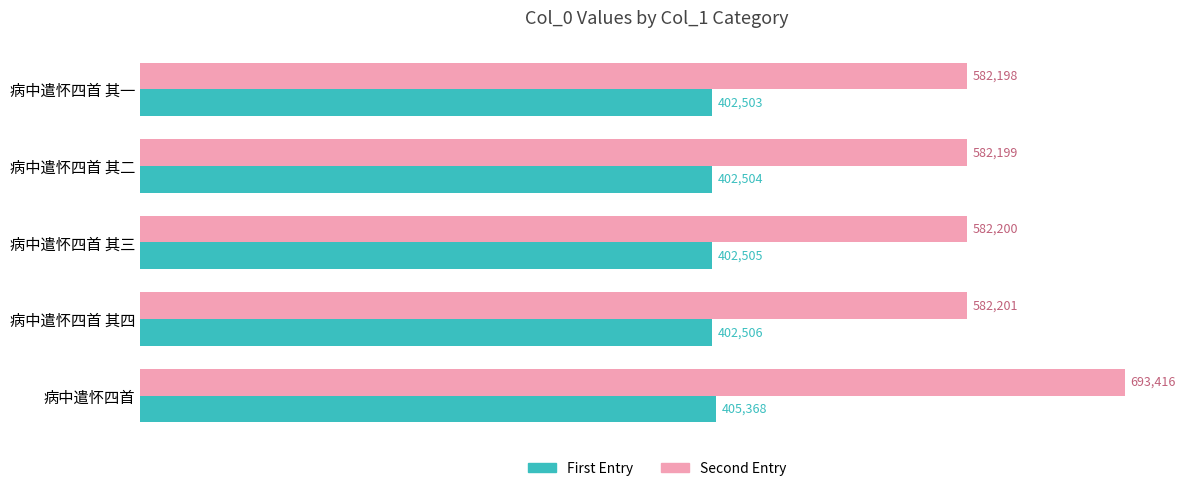

What is the difference between the second highest and second lowest values in the First Entry series?

2